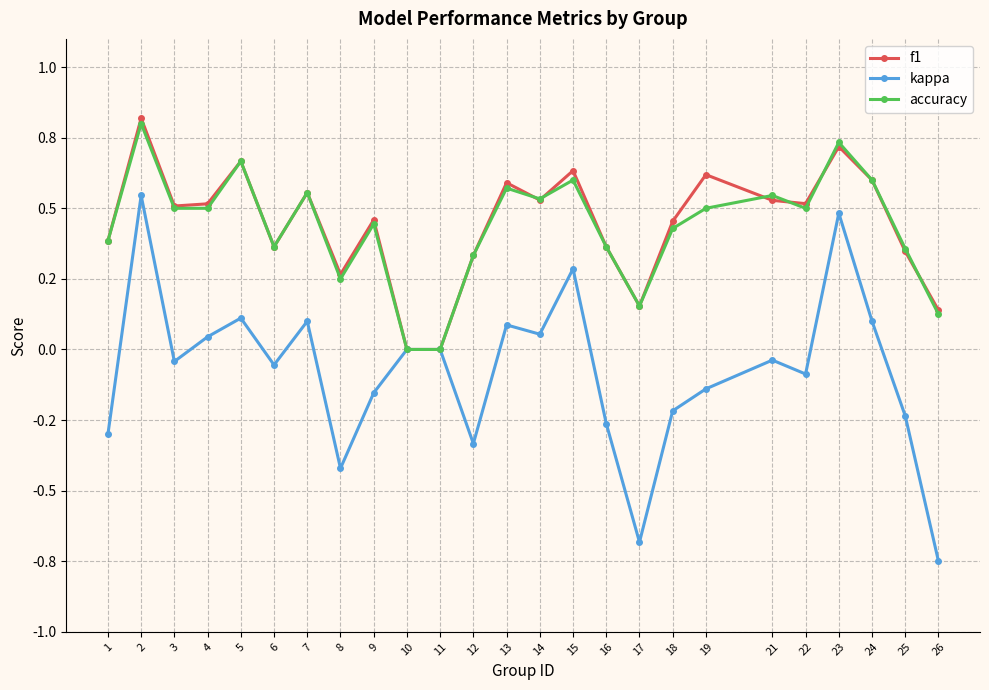

What is the total value across all series at 23?

1.9